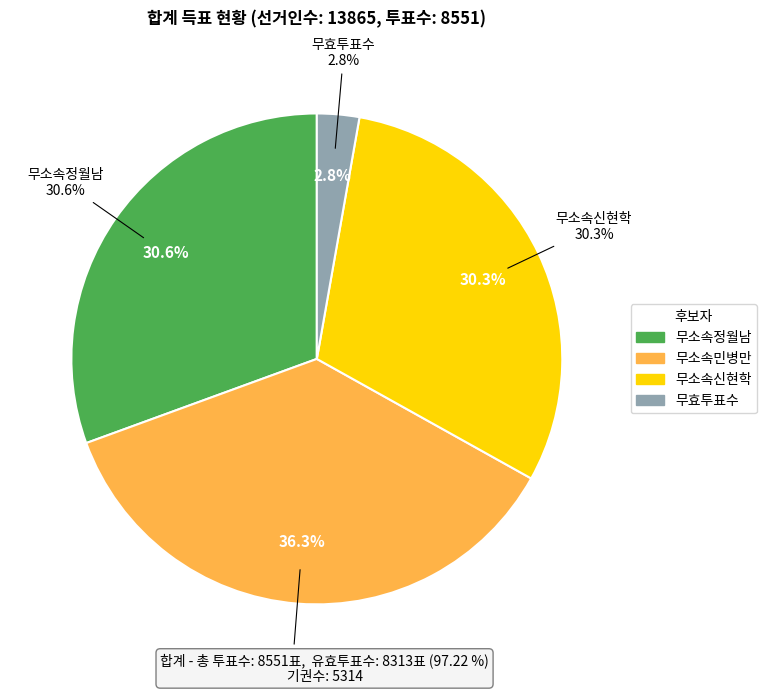

To the nearest percent, what portion does 무효투표수 represent?

3%